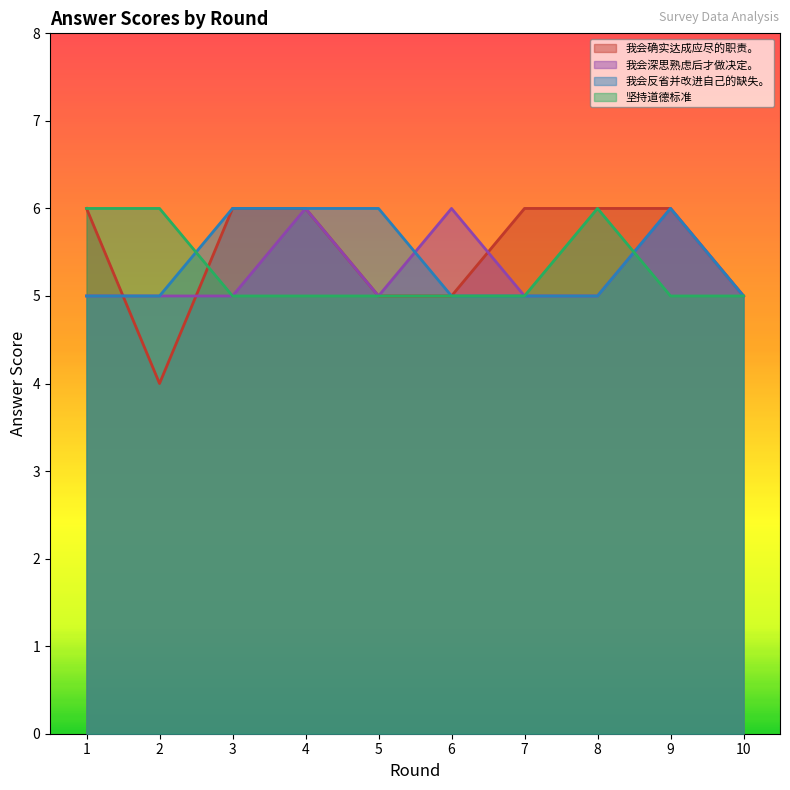

At which category does 我会反省并改进自己的缺失。 reach its first local peak?

9